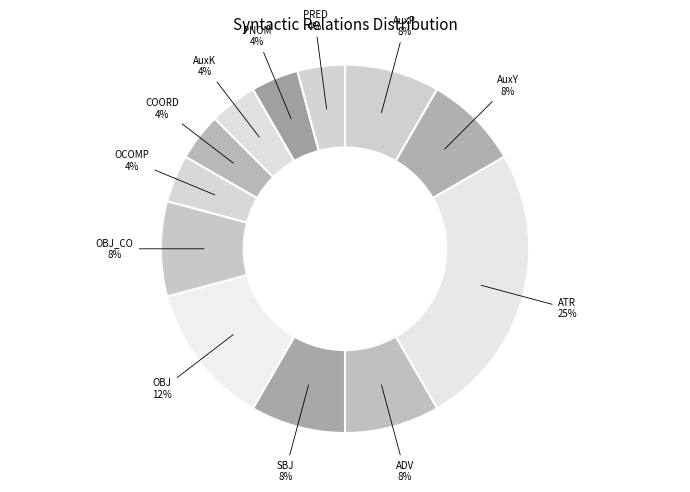

To the nearest percent, what is the difference between the AuxP and AuxK slice percentages?

4%